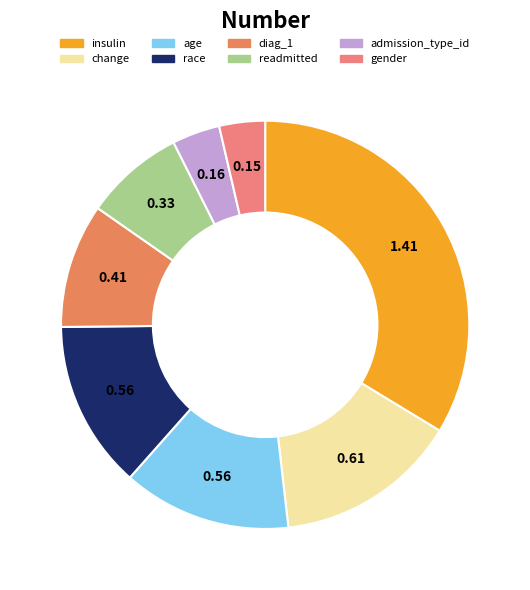

What percentage is the readmitted slice, to the nearest percent?

8%